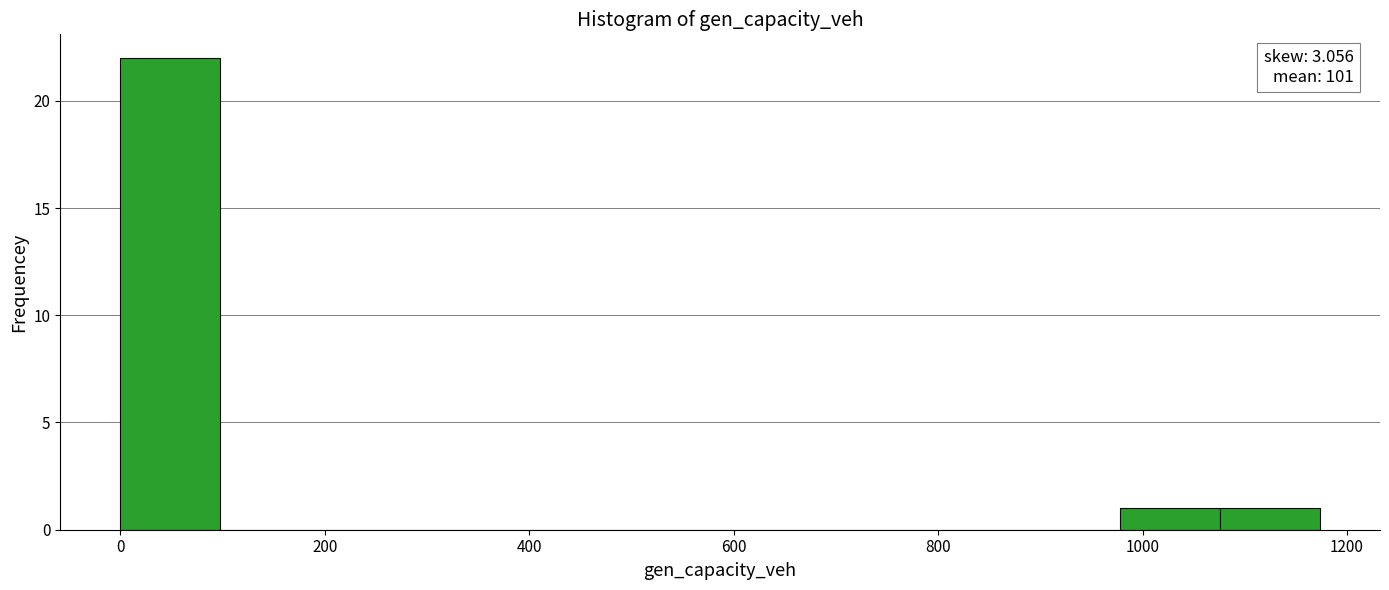

Which range on the x-axis has the tallest bar?

0 to 100